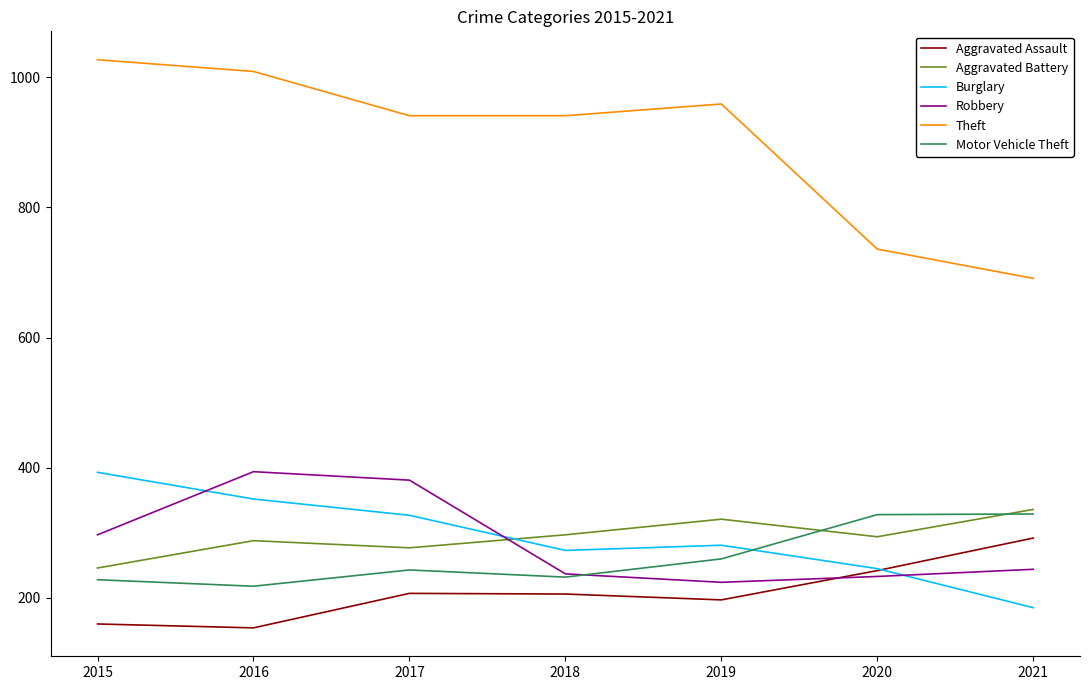

At which label is Aggravated Assault closest to 223?

2017